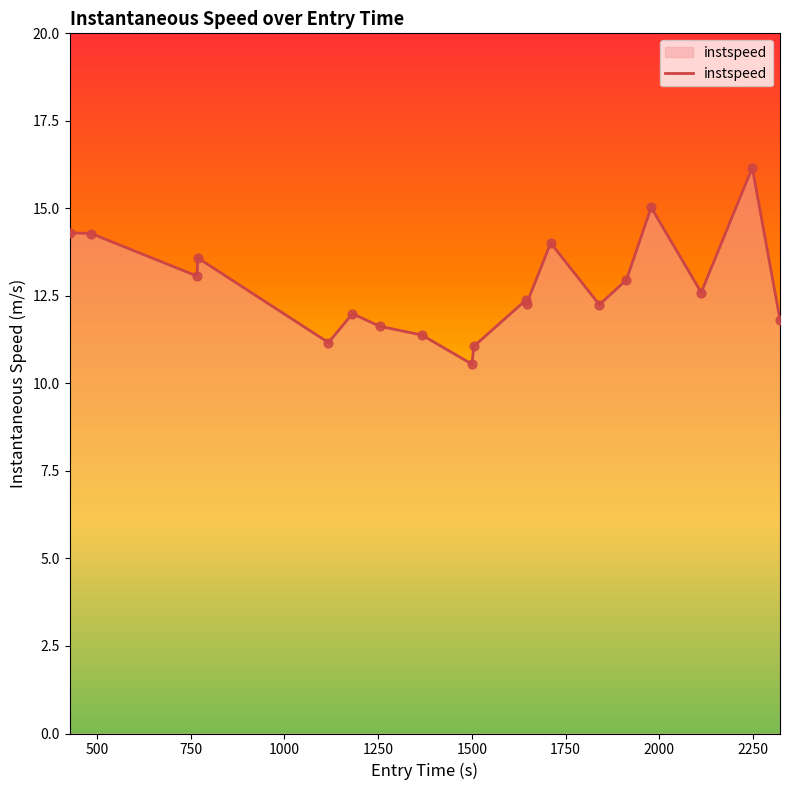

What is the greatest value displayed?

16.2